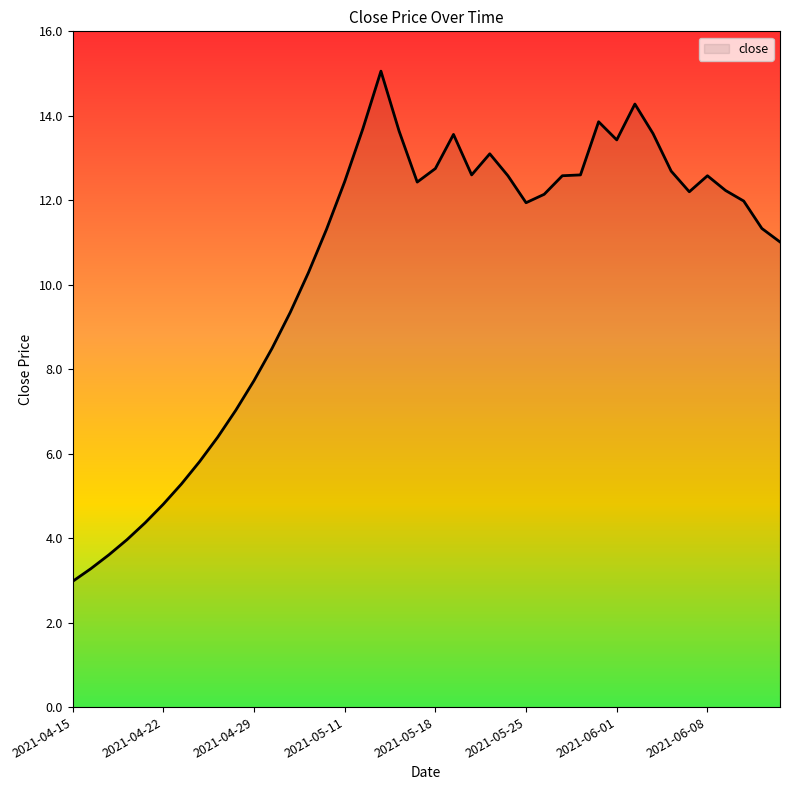

What is the minimum value shown in the chart?

3.0